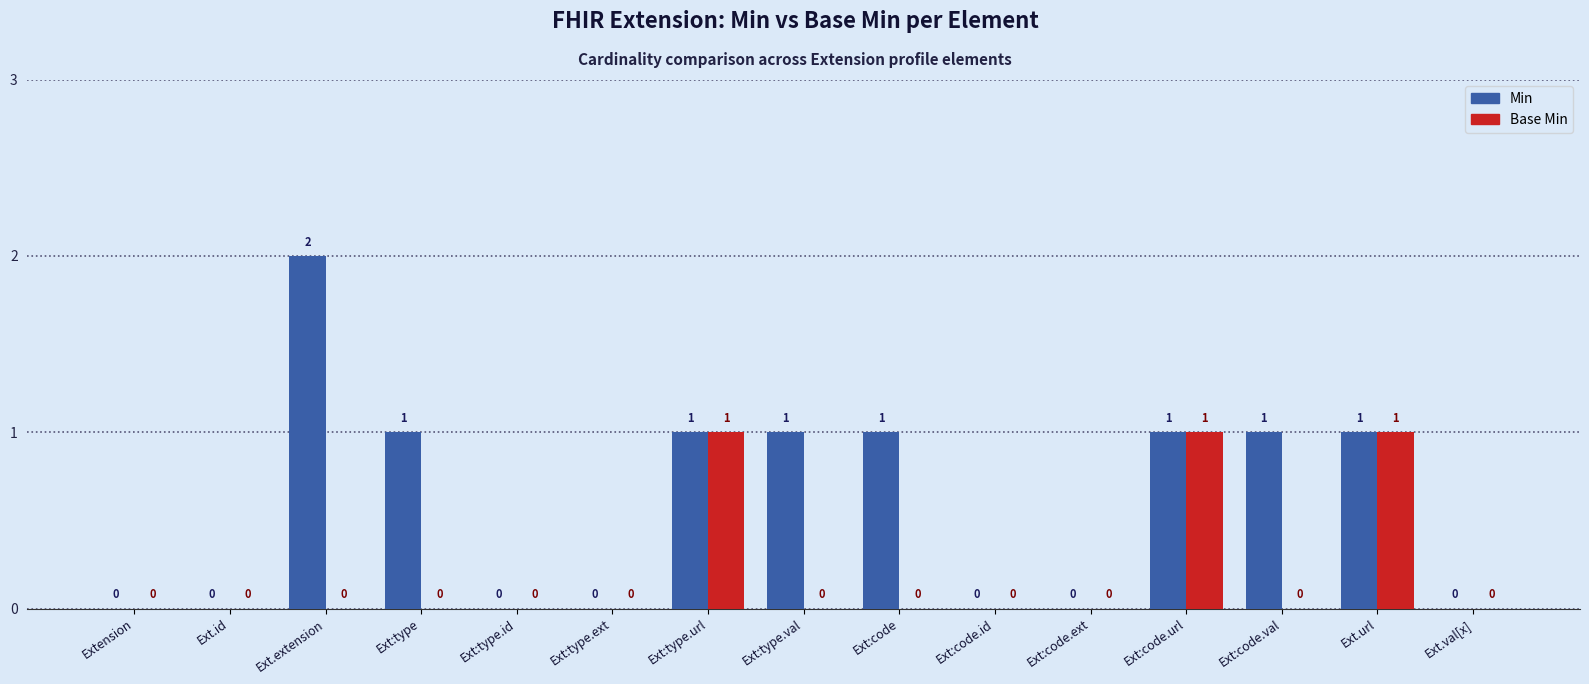

Reading left to right, transcribe all the data shown in this chart.

Min: 0	0	2	1	0	0	1	1	1	0	0	1	1	1	0
Base Min: 0	0	0	0	0	0	1	0	0	0	0	1	0	1	0